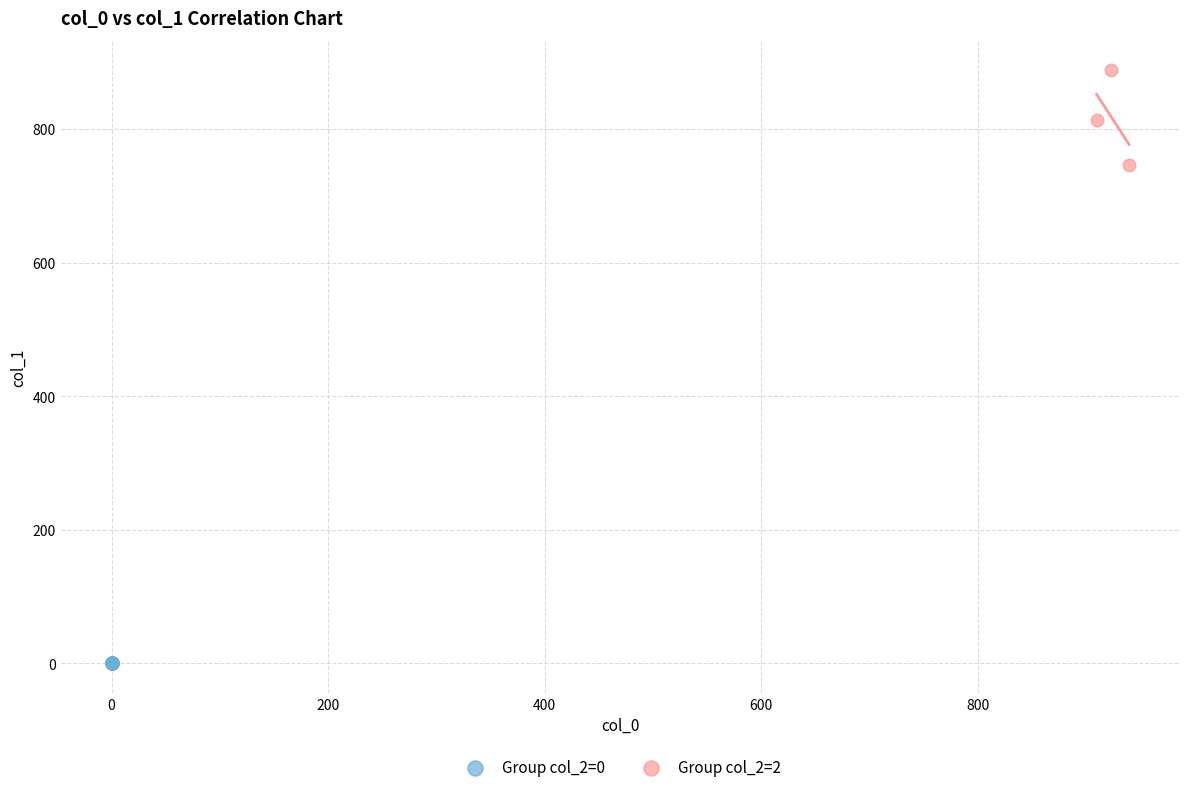

Which series contains the highest Y value?

Group col_2=2